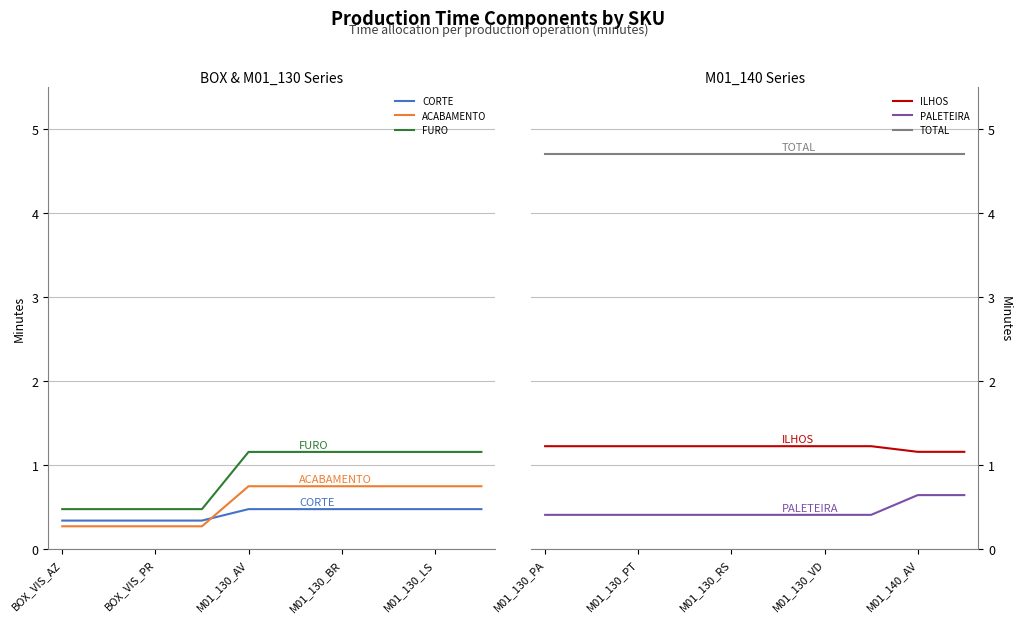

The value of ACABAMENTO at M01_130_BR is 0.7. True or false?

True